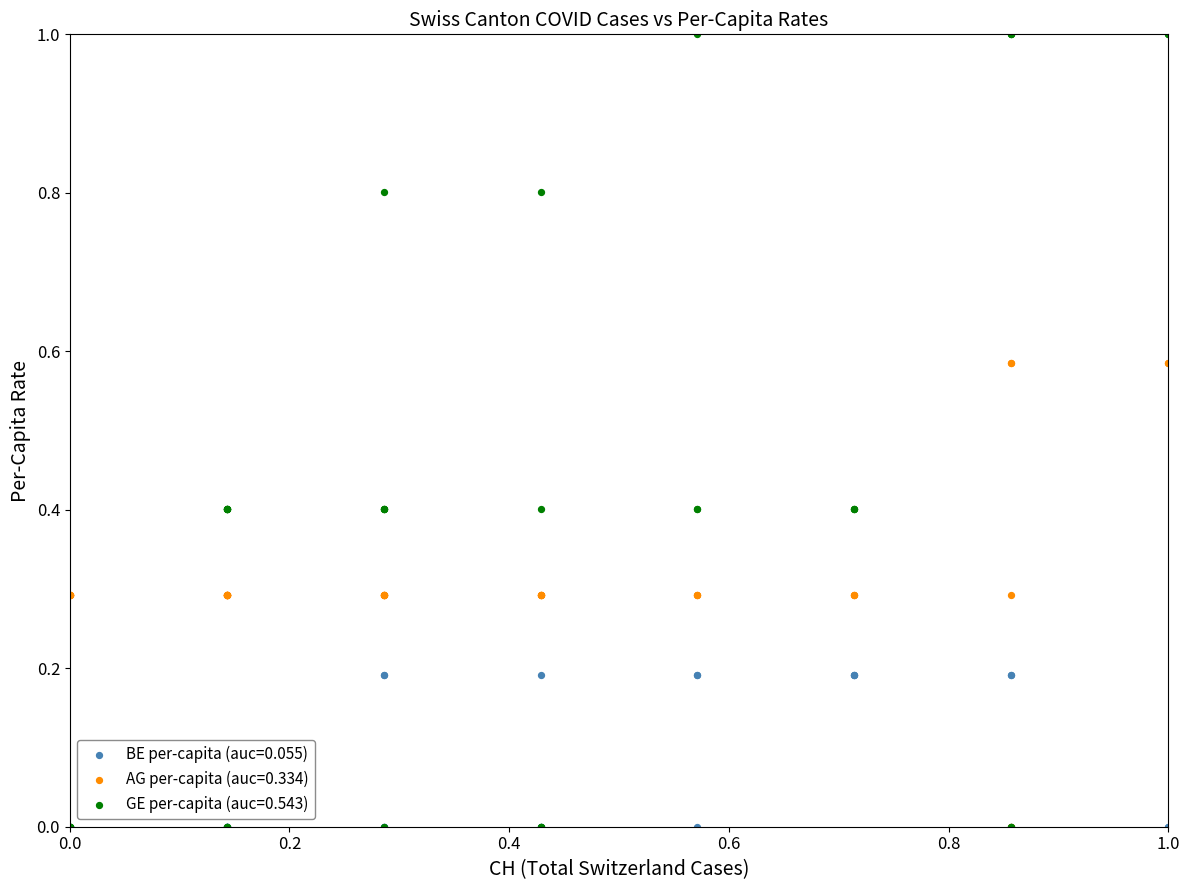

What are all the series names shown in the legend?

BE per-capita (auc=0.055), AG per-capita (auc=0.334), GE per-capita (auc=0.543)